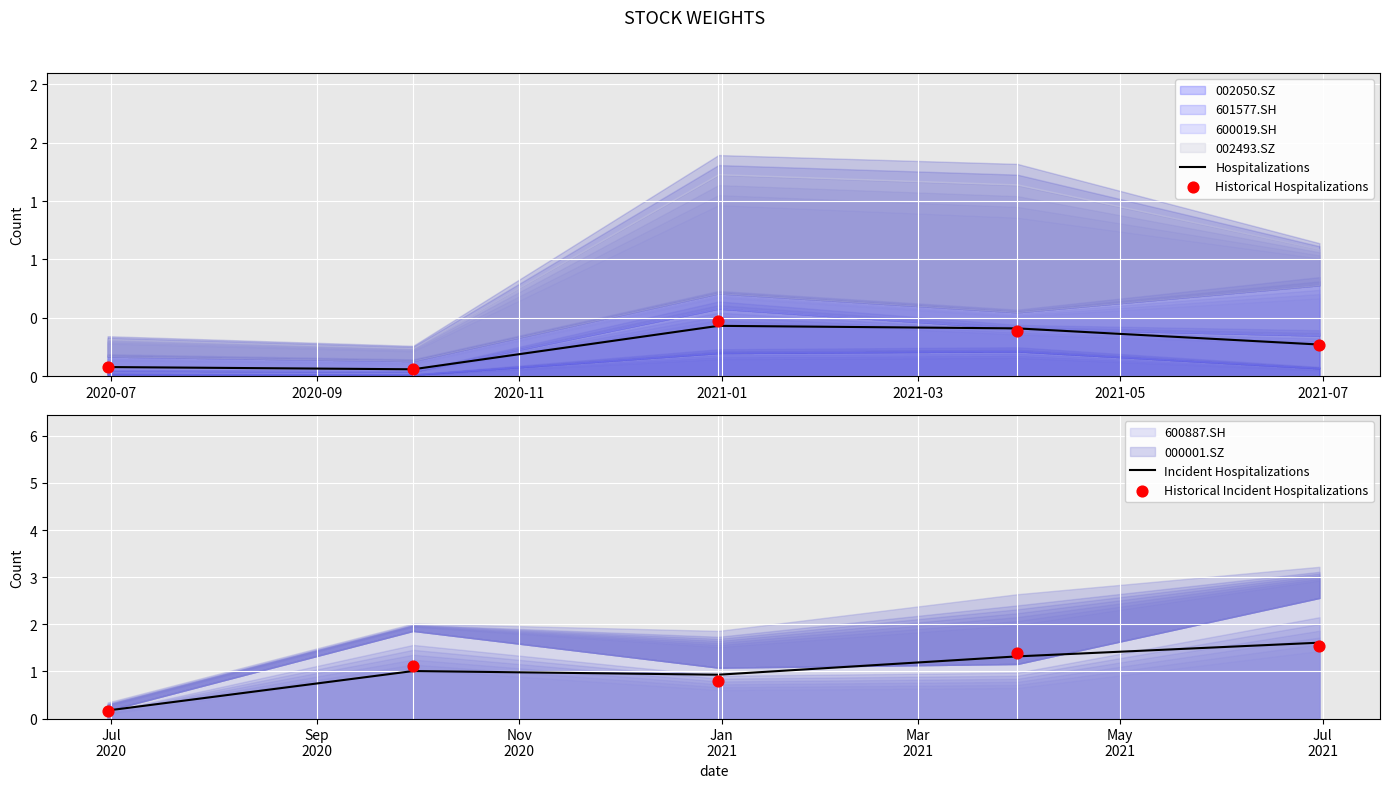

Which series has the largest total across all categories?

Incident Hospitalizations